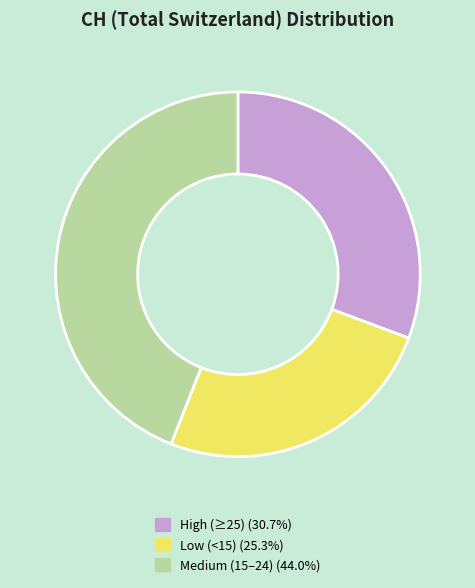

How many segments does this pie chart have?

3